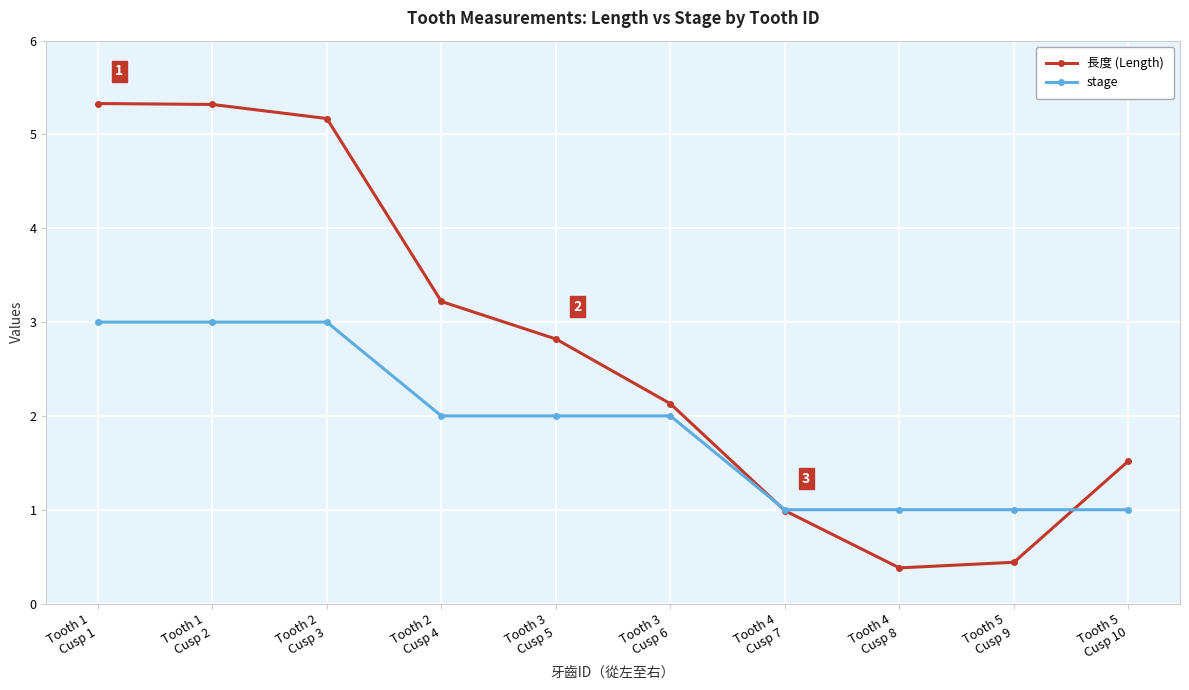

What is the sum of the 長度 (Length) values at Tooth 4
Cusp 8 and Tooth 1
Cusp 2?

5.7